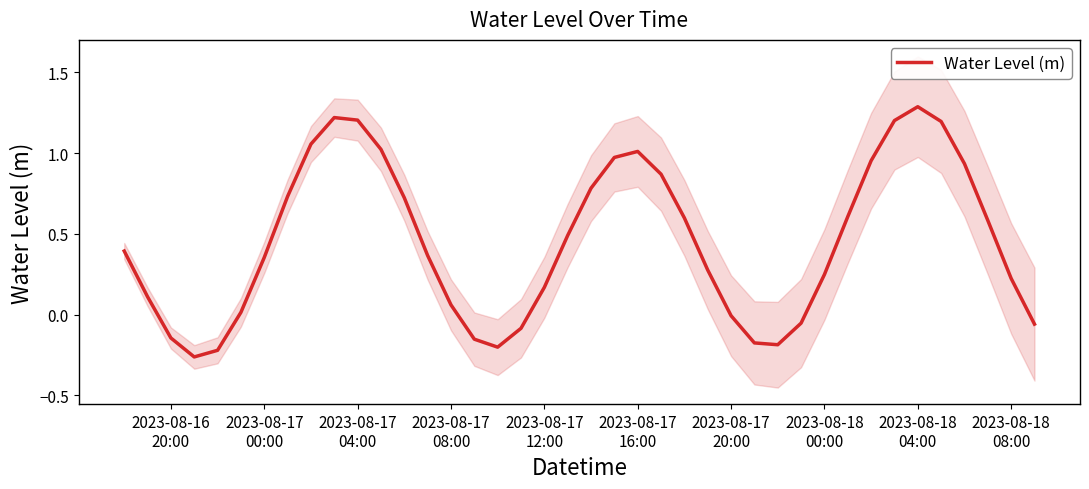

What is the highest value of the Water Level (m) series?

1.3